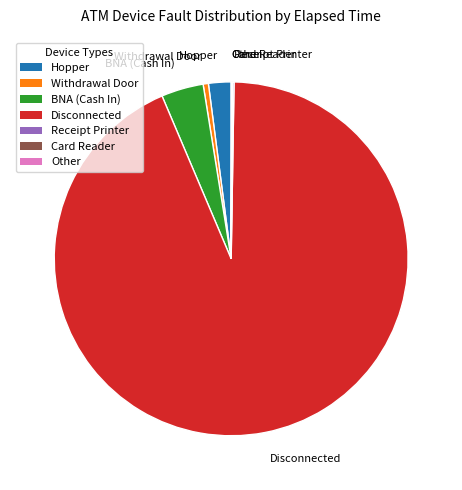

Is the sum of Disconnected and BNA (Cash In) greater than half?

Yes